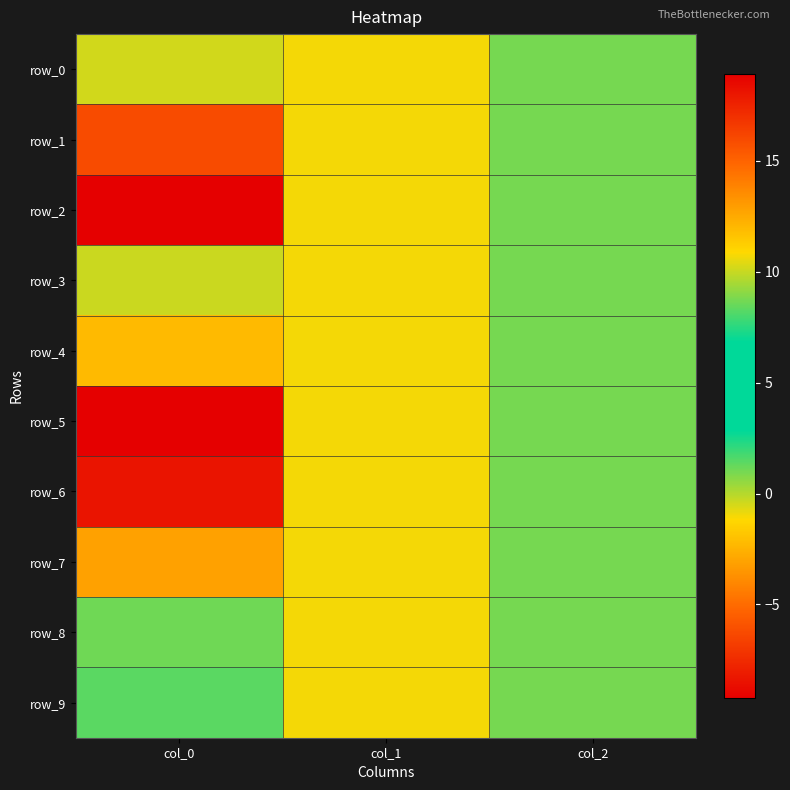

How many row_9 values are between -1 and 1?

2